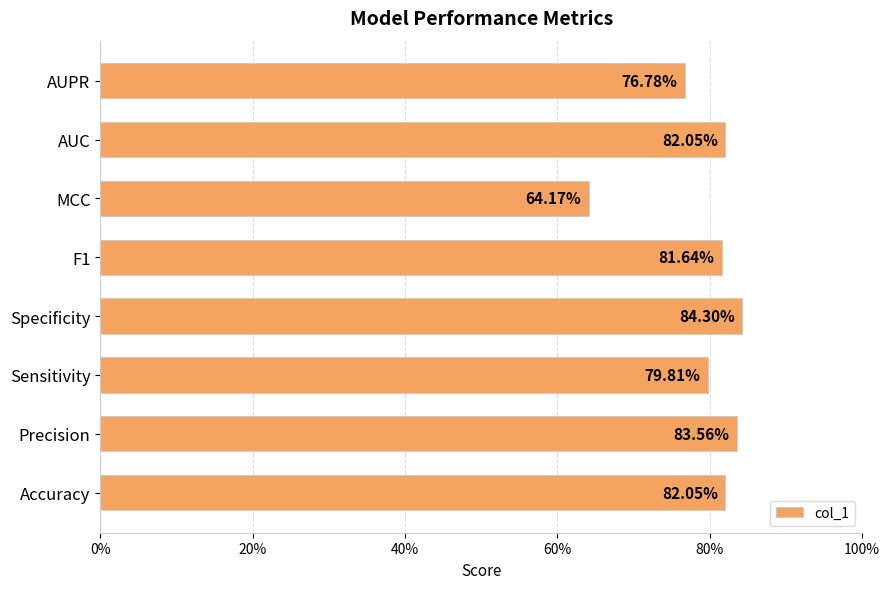

How many values are between 0 and 1?

8